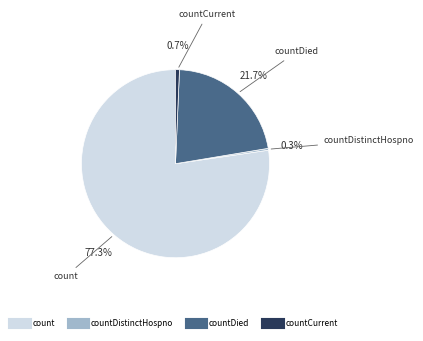

Is there any slice that represents more than half of the pie?

Yes